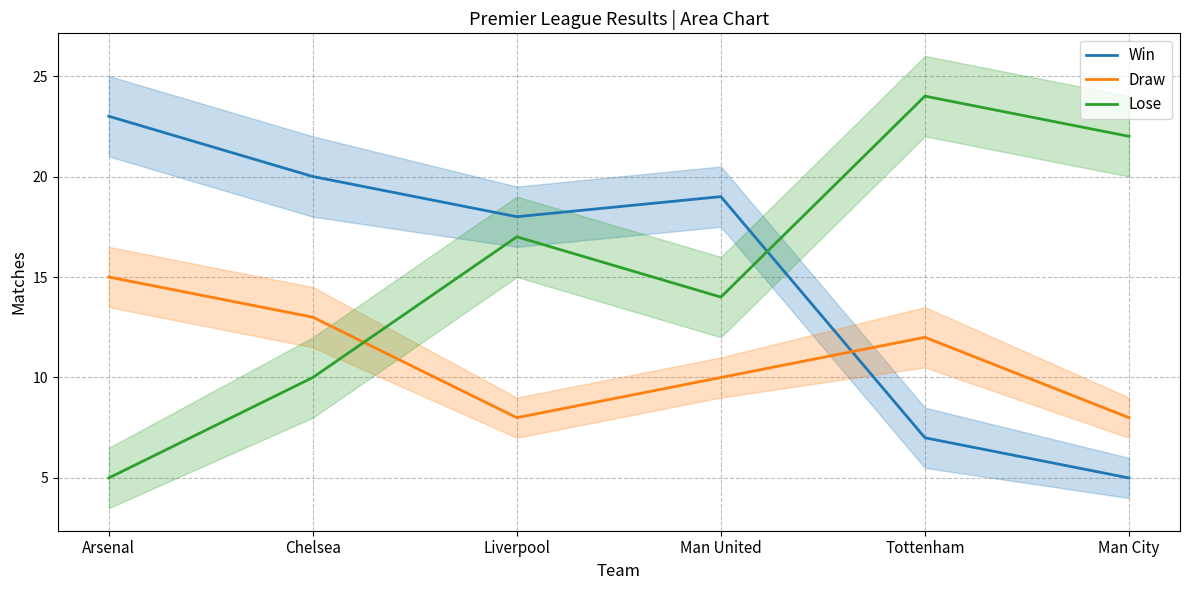

How many times do Lose and Win cross each other?

1